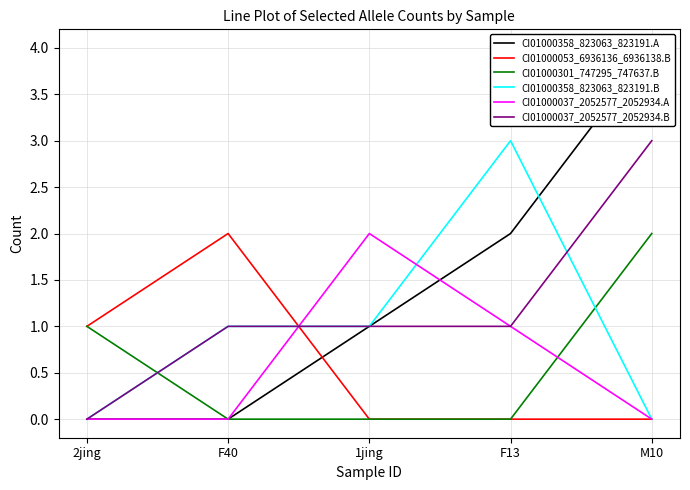

What is the difference between the highest and lowest values at F13?

3